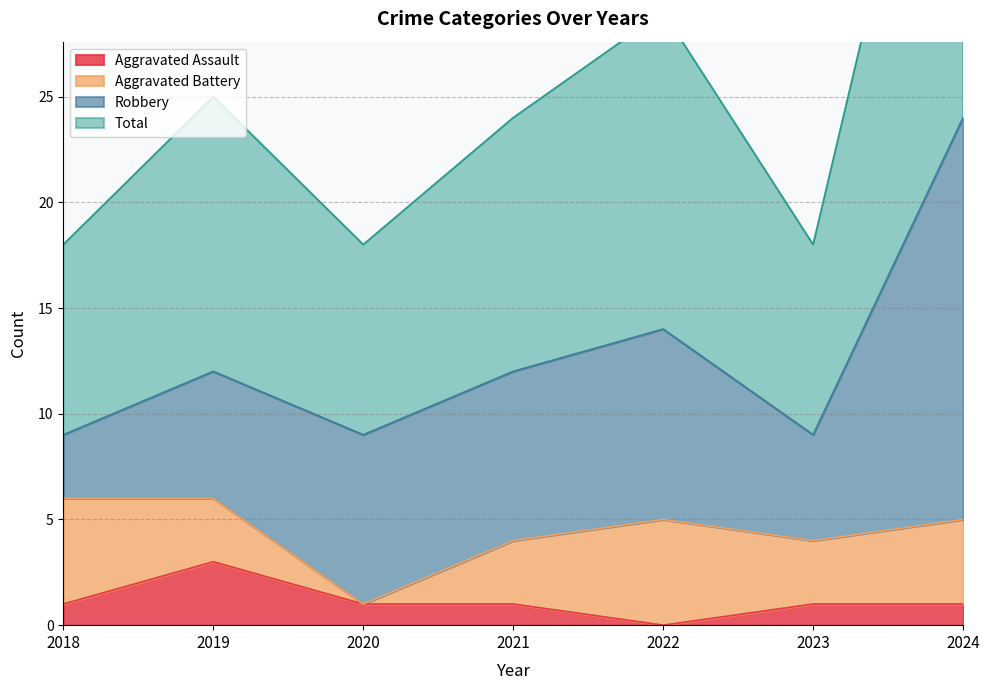

True or false: Aggravated Assault and Total intersect in this chart.

False